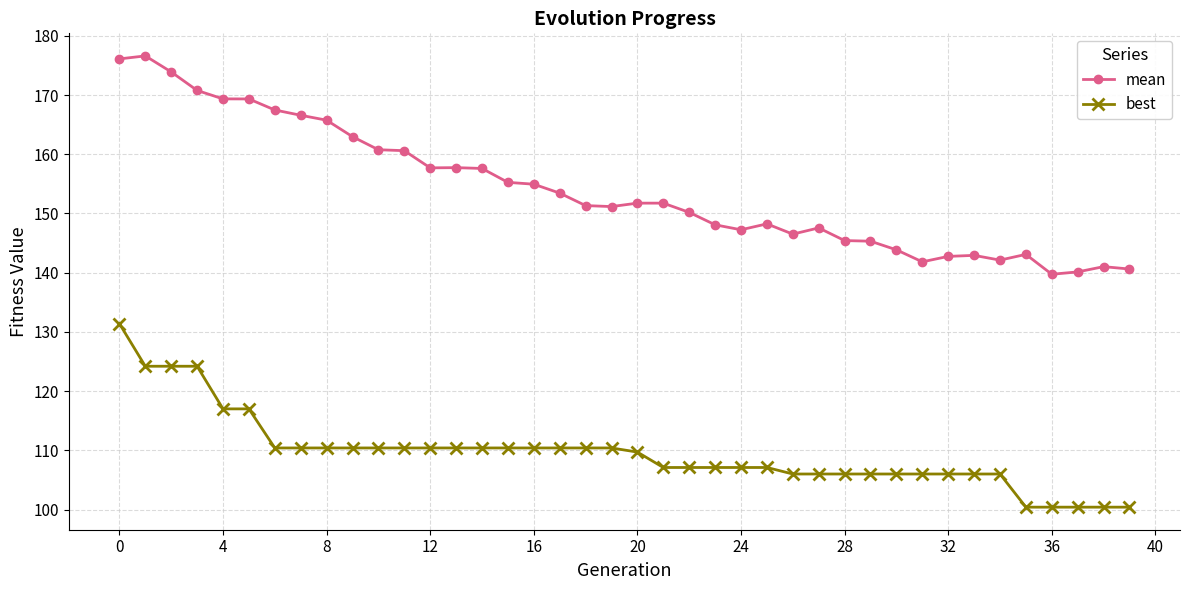

List the series in order of their peak value, highest first.

mean, best